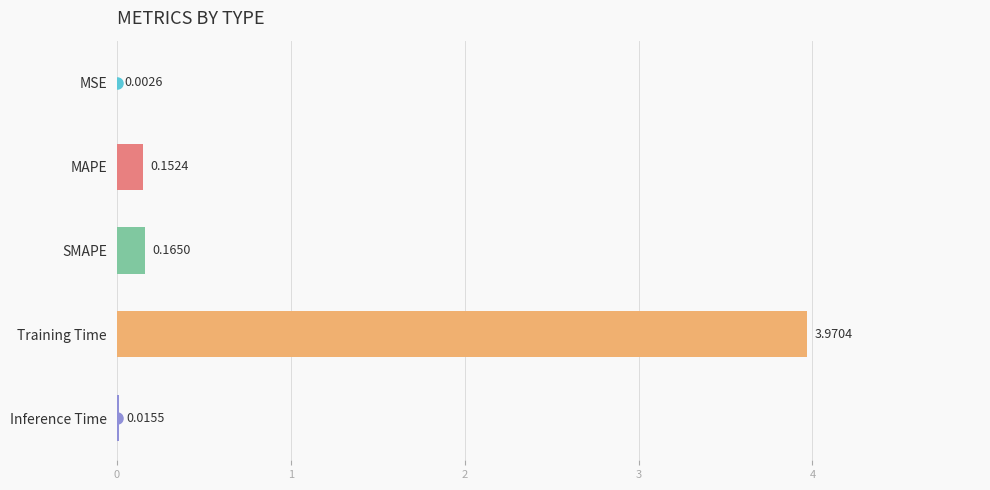

What is the sum of the values at Training Time and SMAPE?

4.1